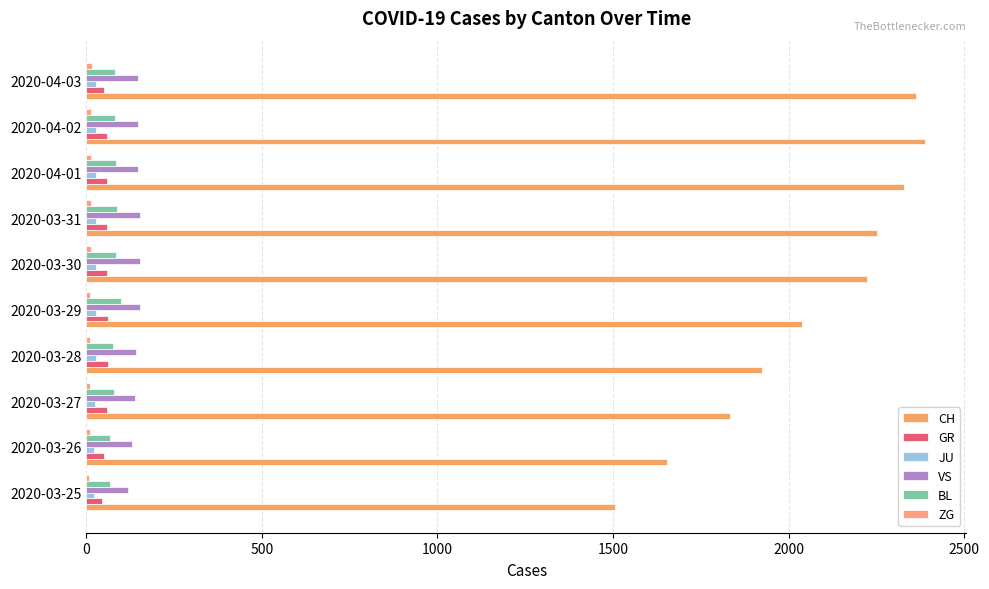

At how many categories does at least one series exceed 1744?

8